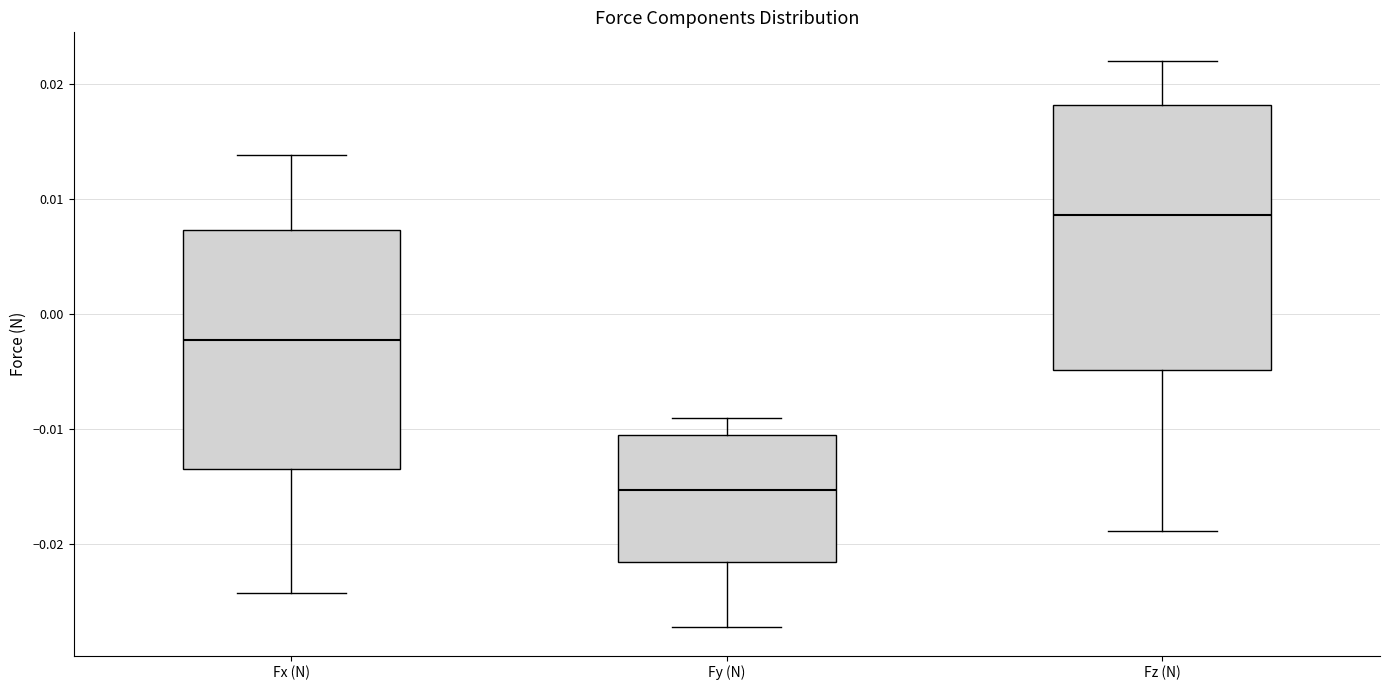

Reading left to right, transcribe this box plot: for each box, give where its median line is, the range the box spans, and where its two whiskers end, as read against the y-axis. The values are not printed on the chart, so give them approximately, as read against the axis.

Fx (N): median -0.002, box -0.013 to 0.007, whiskers -0.024 to 0.014
Fy (N): median -0.015, box -0.022 to -0.010, whiskers -0.027 to -0.009
Fz (N): median 0.009, box -0.005 to 0.018, whiskers -0.019 to 0.022